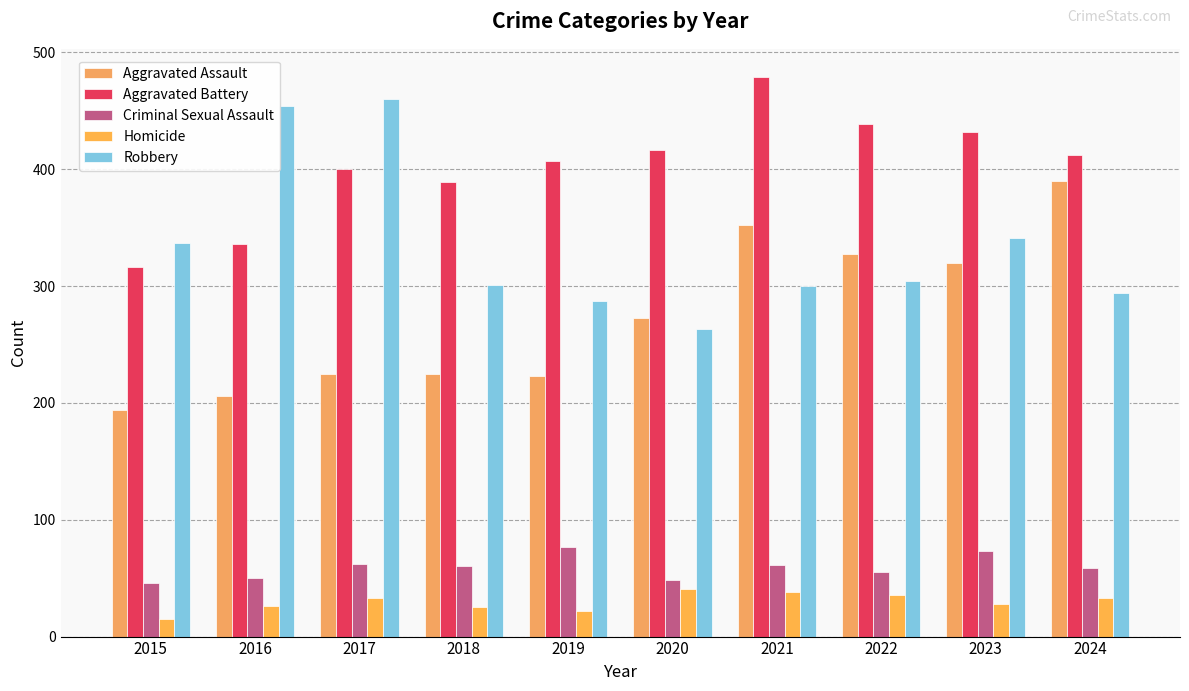

What is the difference between the maximum and minimum values in the Aggravated Battery series?

163